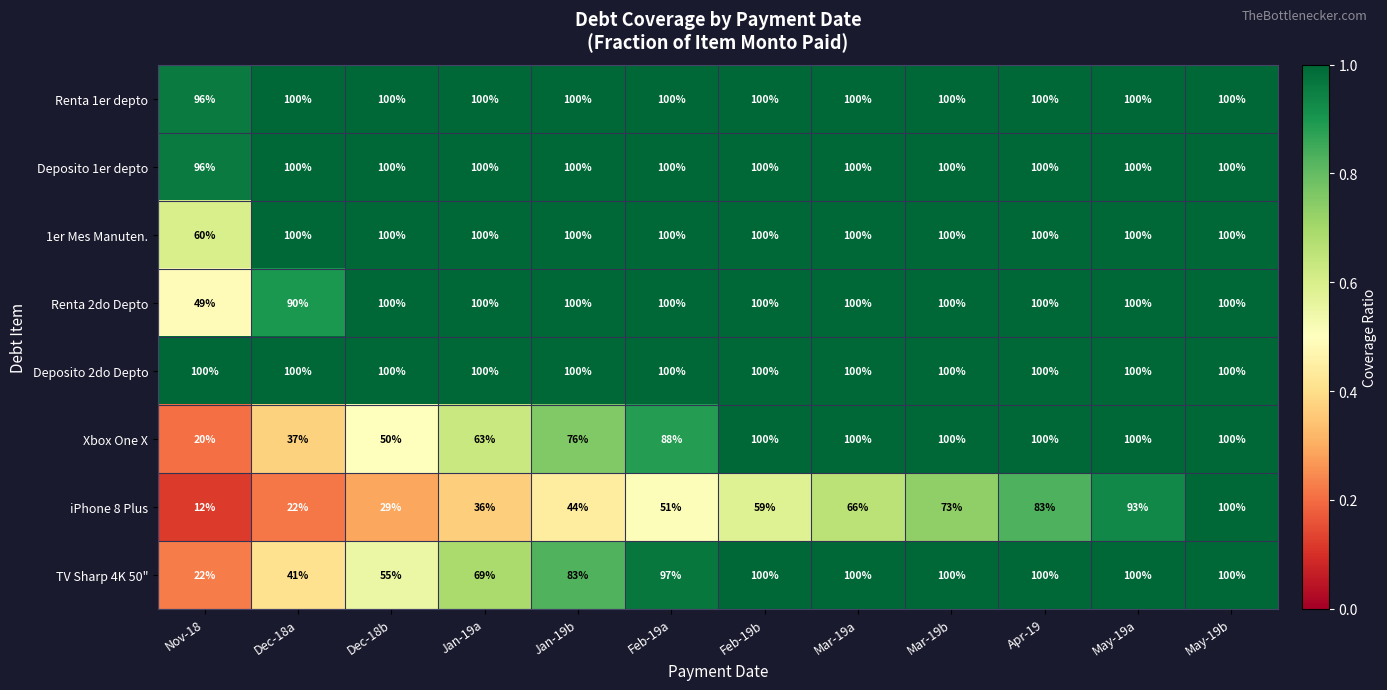

At how many categories does at least one series exceed 71?

12